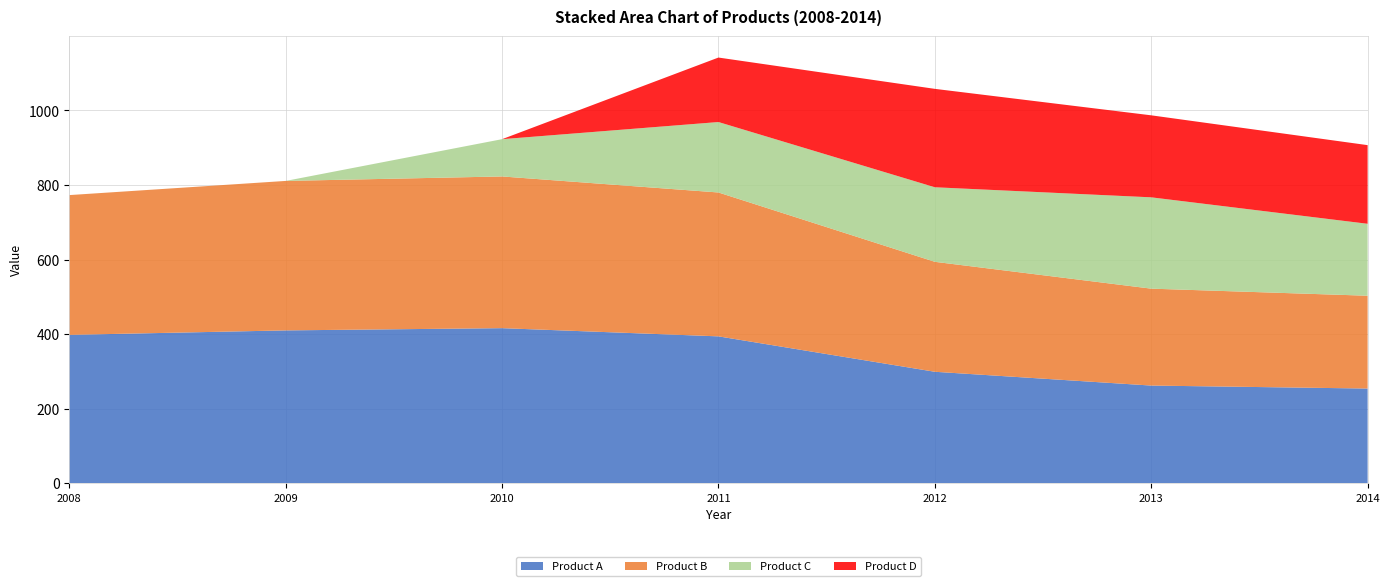

Reading left to right, list all the values displayed in this chart.

Product A: 398	410	416	394	299	262	254
Product B: 375	401	407	386	295	260	249
Product C: 0	0	100	189	200	245	193
Product D: 0	0	0	173	264	220	211